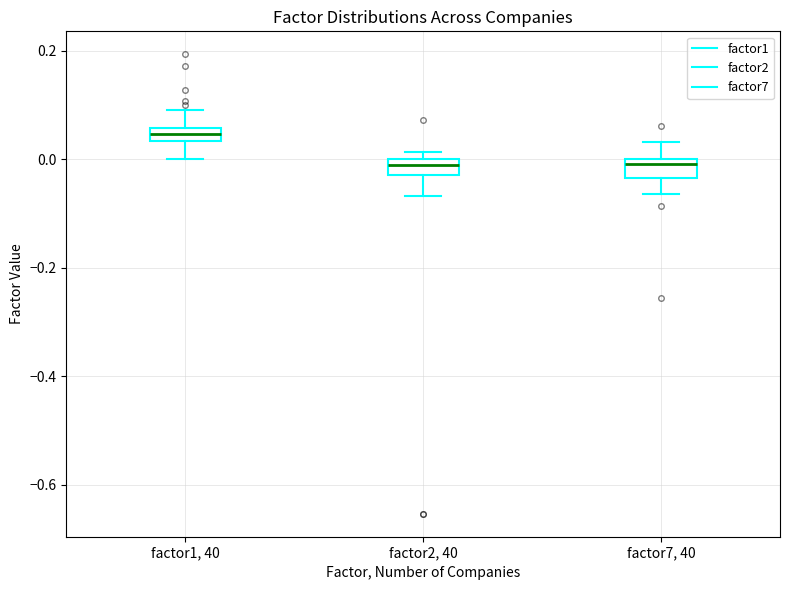

Where is the upper edge of the box for factor2, 40 on the y-axis? The values are not printed on the chart, so give them approximately, as read against the axis.

0.00